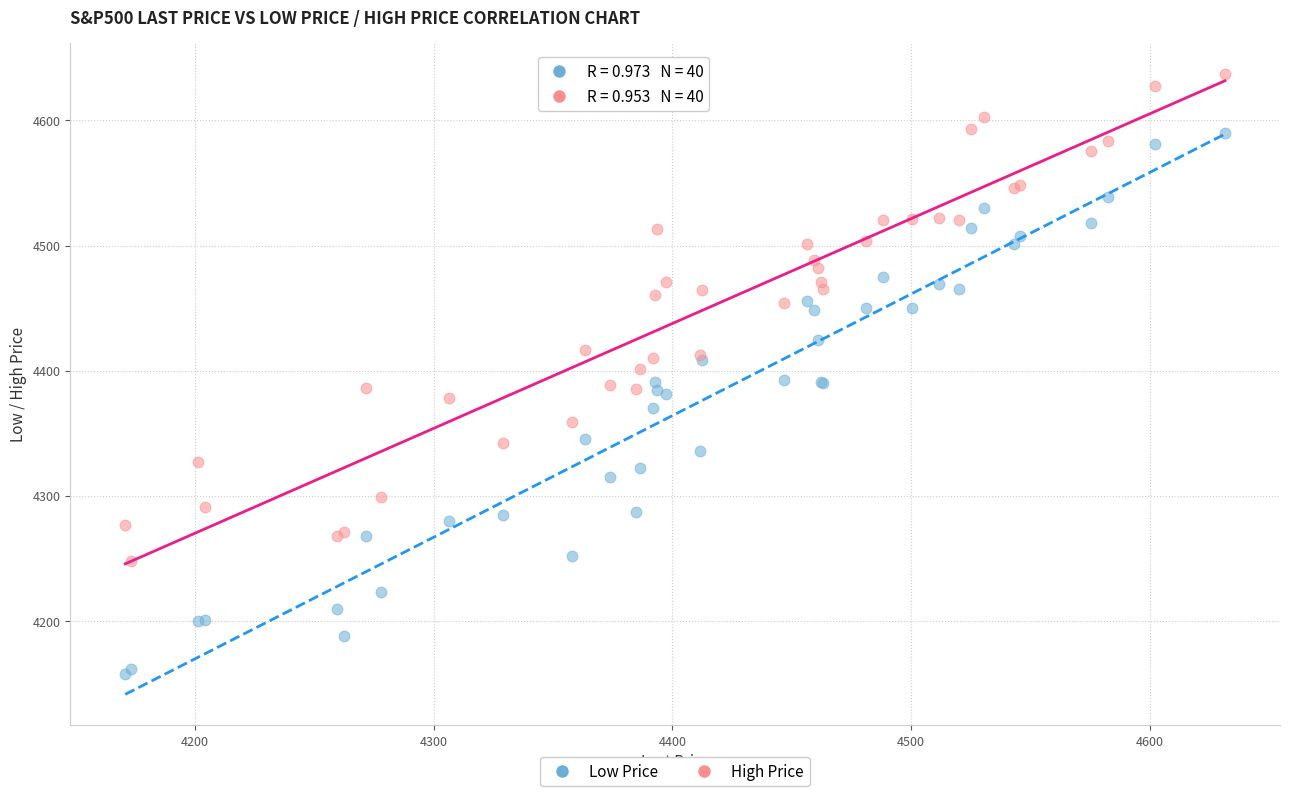

Which series contains the highest Y value?

High Price